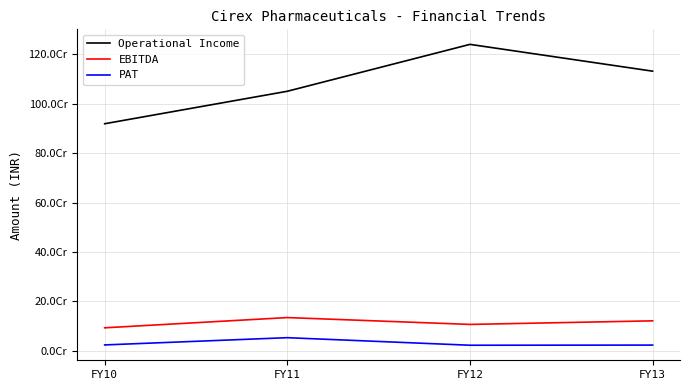

Is this an area chart (filled region under the line)?

No